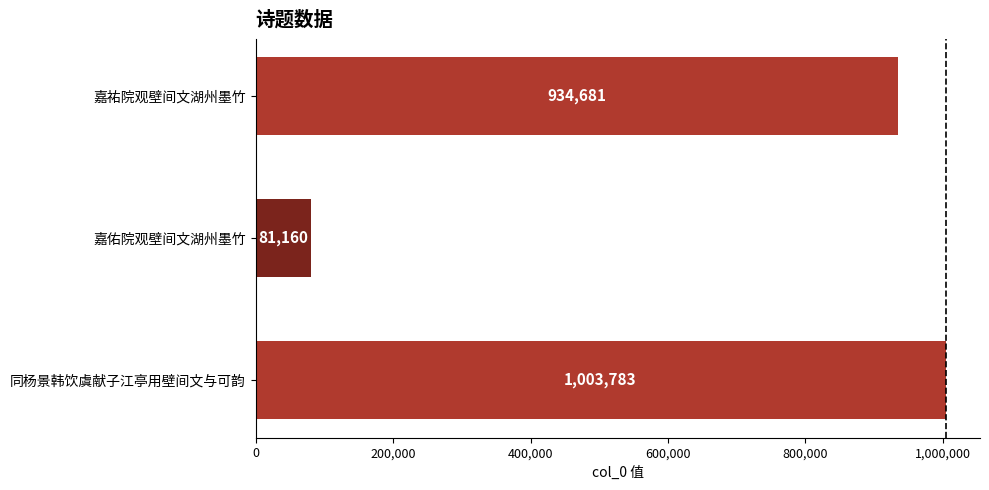

The value at 同杨景韩饮虞献子江亭用壁间文与可韵 is 1003783. True or false?

True